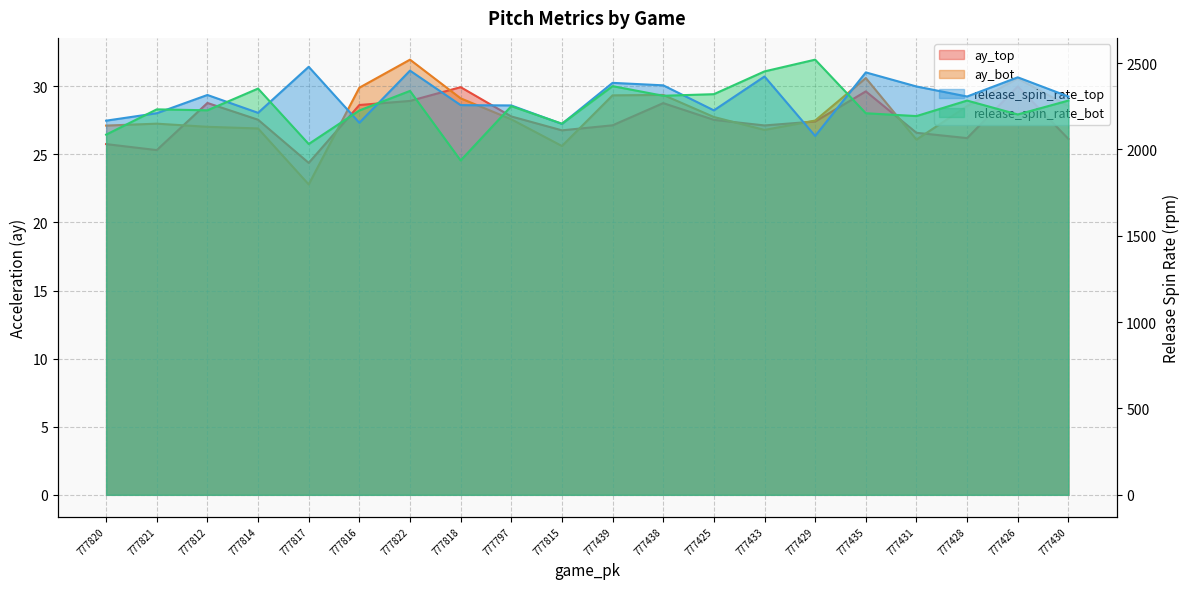

Does the chart have visible grid lines?

Yes